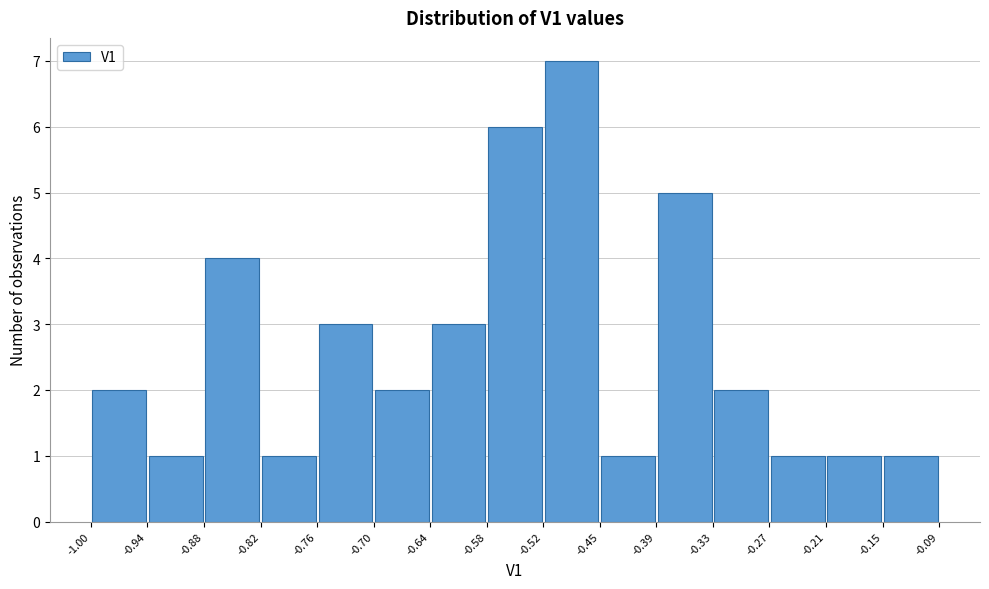

What is the height of the bar covering -0.27 to -0.21 on the x-axis? The values are not printed on the chart, so give them approximately, as read against the axis.

1